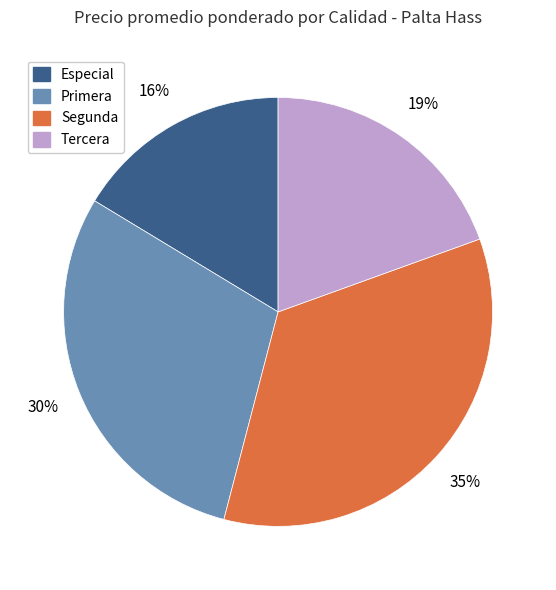

To the nearest percent, what is the average slice percentage?

25%